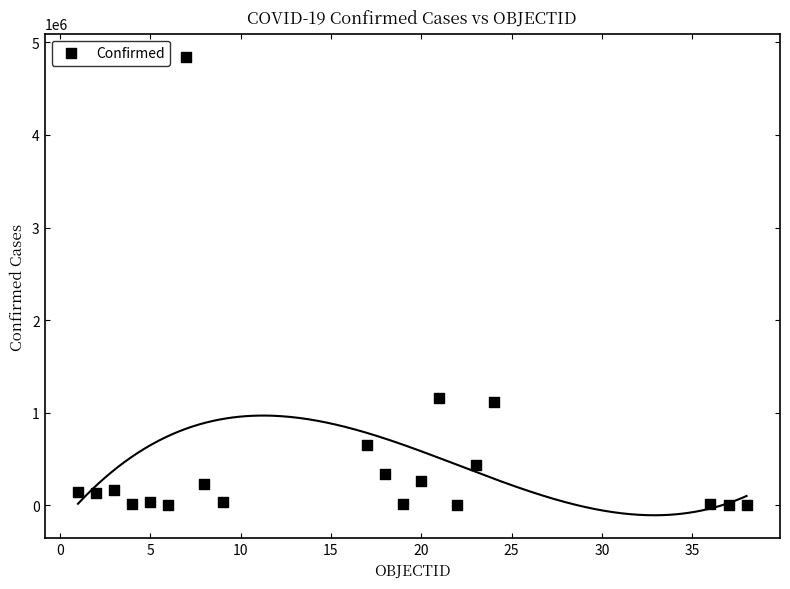

What is the range of Y values (max minus min)?

4845335